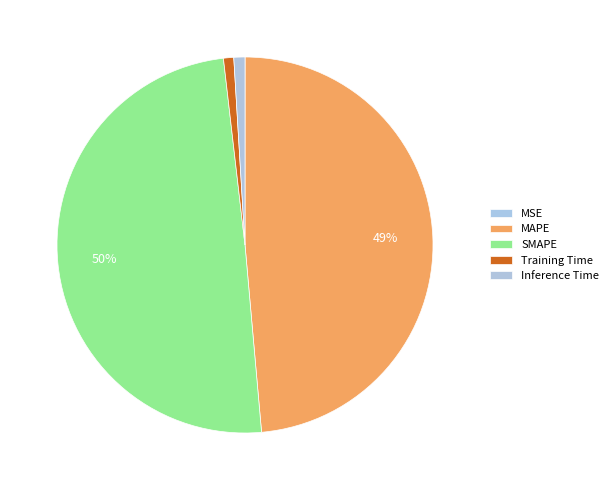

Is MSE the majority of the pie?

No